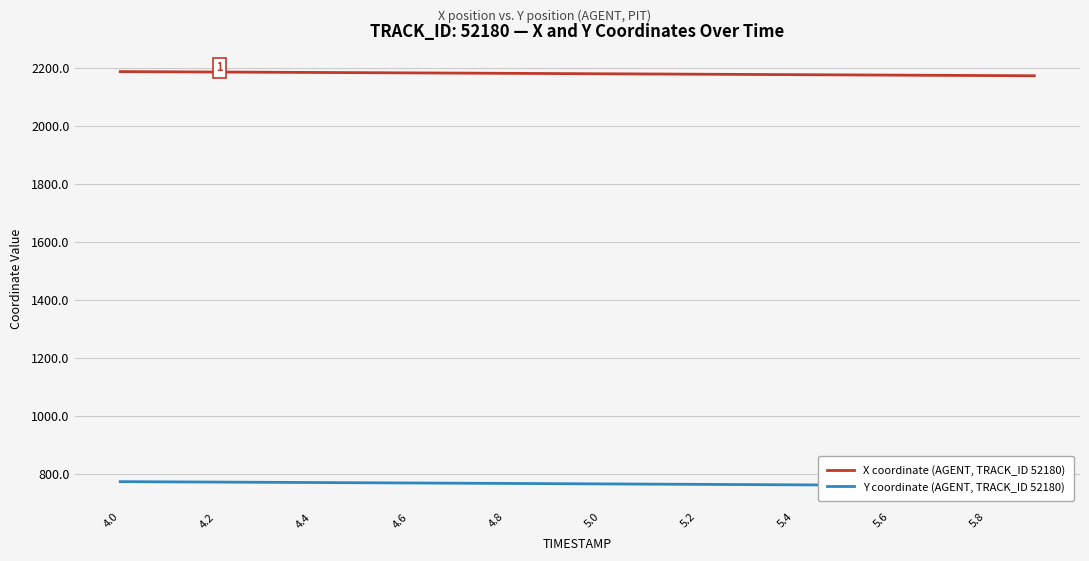

What is the minimum value for X coordinate (AGENT, TRACK_ID 52180)?

2171.7